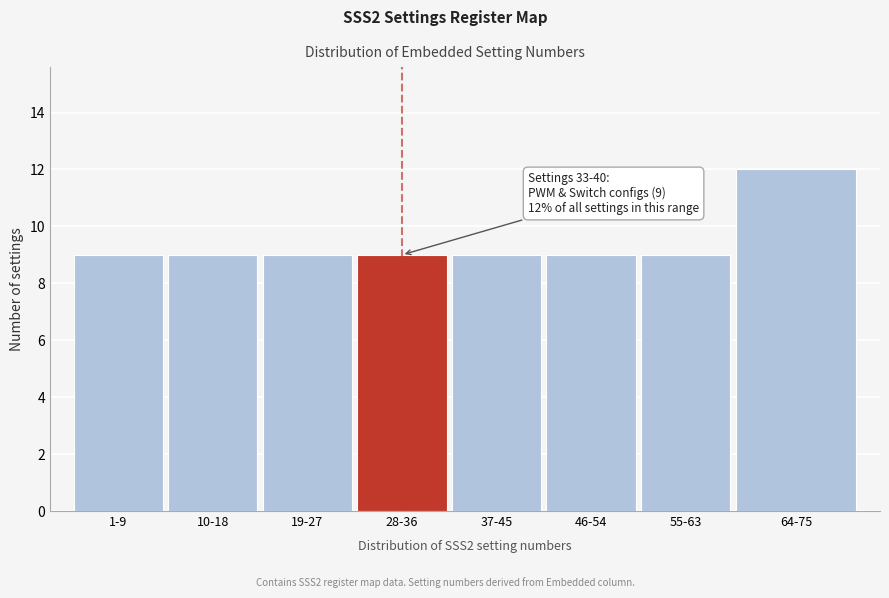

Reading left to right, extract all data points from this chart.

1-9=9	10-18=9	19-27=9	28-36=9	37-45=9	46-54=9	55-63=9	64-75=12